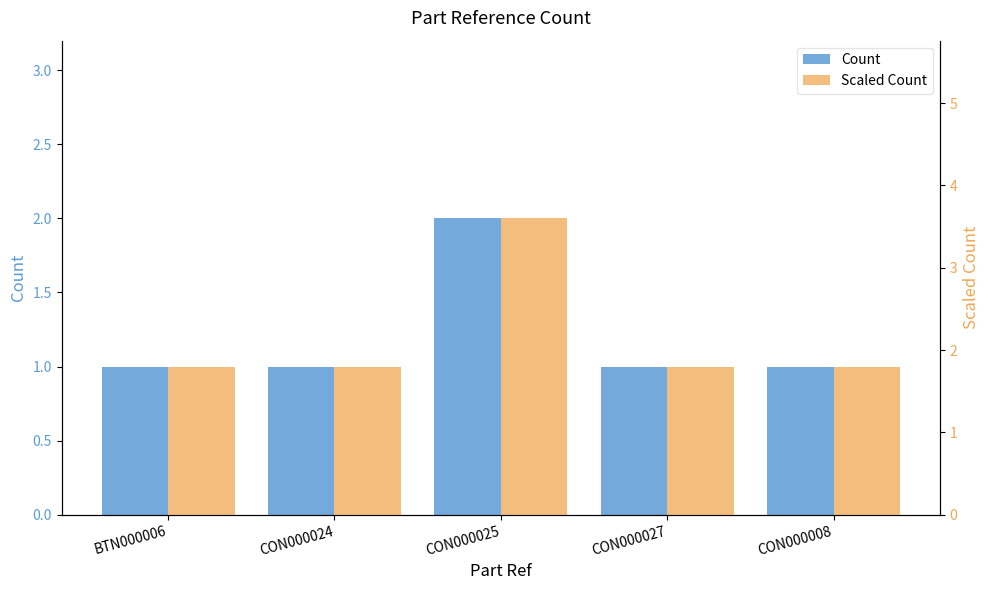

Which series changed the most between CON000025 and CON000027?

Scaled Count